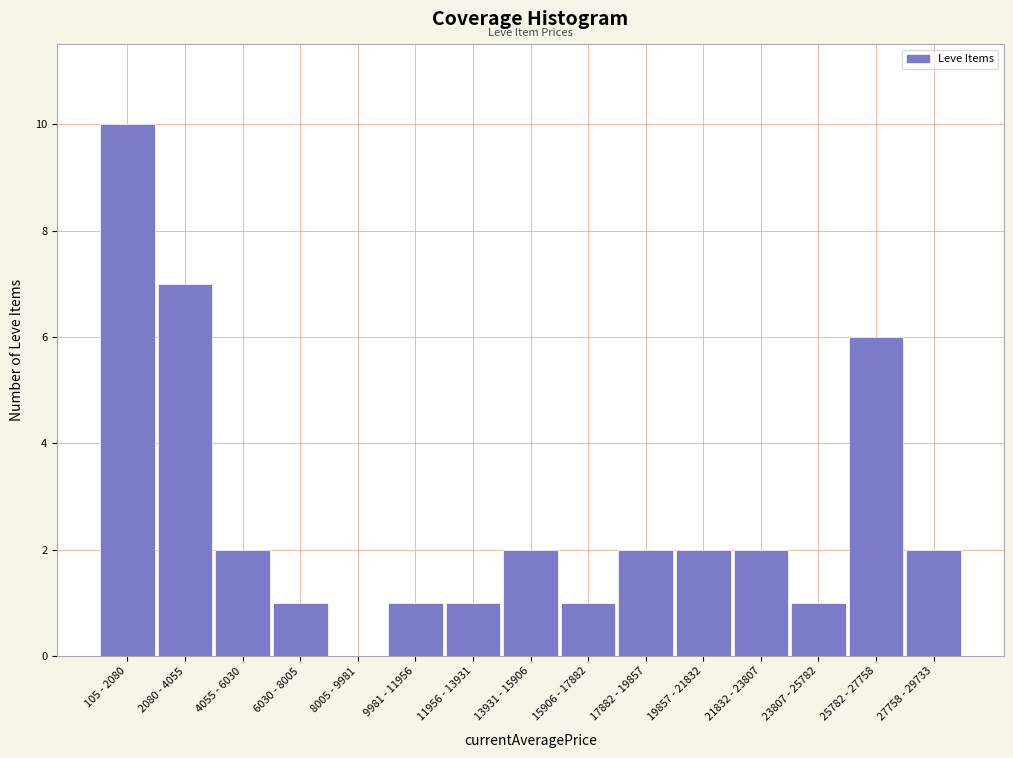

Reading left to right, list all the values displayed in this chart.

105 - 2080=10	2080 - 4055=7	4055 - 6030=2	6030 - 8005=1	8005 - 9981=0	9981 - 11956=1	11956 - 13931=1	13931 - 15906=2	15906 - 17882=1	17882 - 19857=2	19857 - 21832=2	21832 - 23807=2	23807 - 25782=1	25782 - 27758=6	27758 - 29733=2